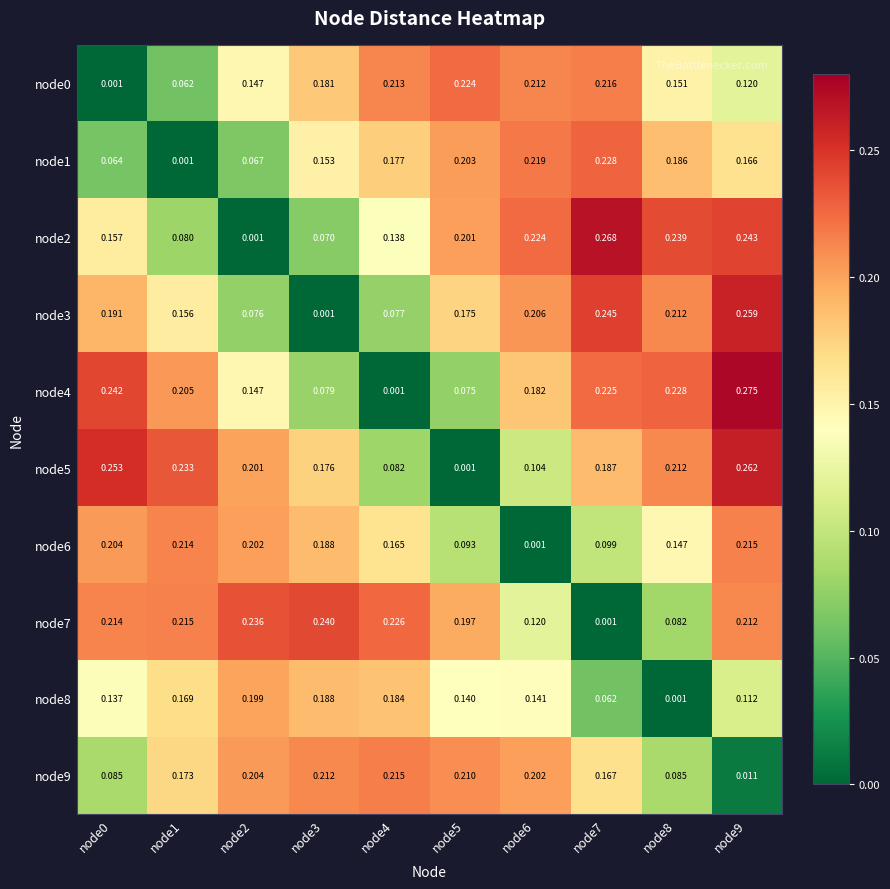

Is the value of node3 at node4 greater than the value of node2 at node9?

No